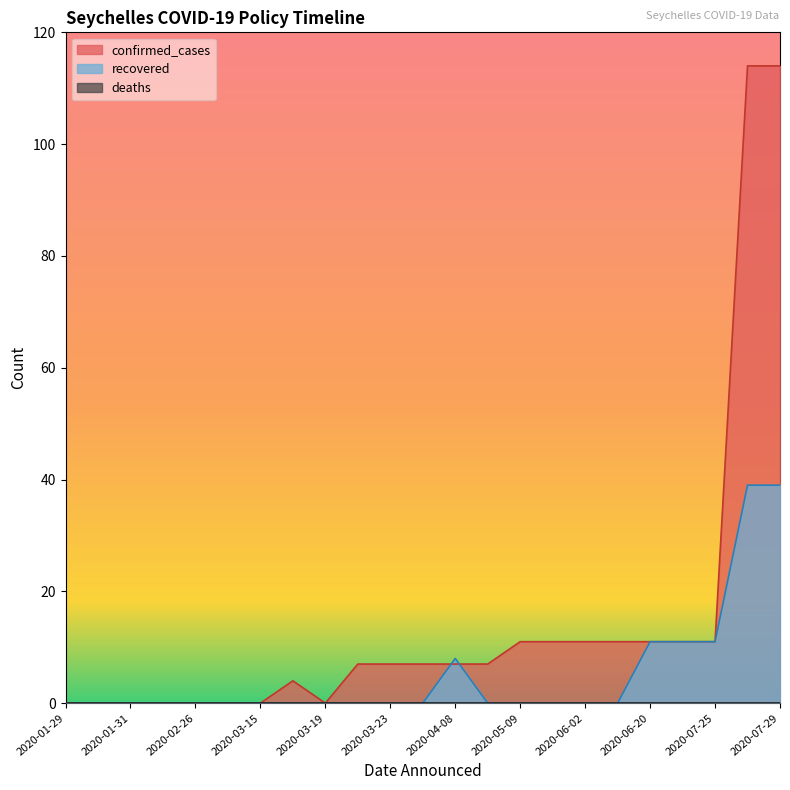

Does the chart have visible grid lines?

No